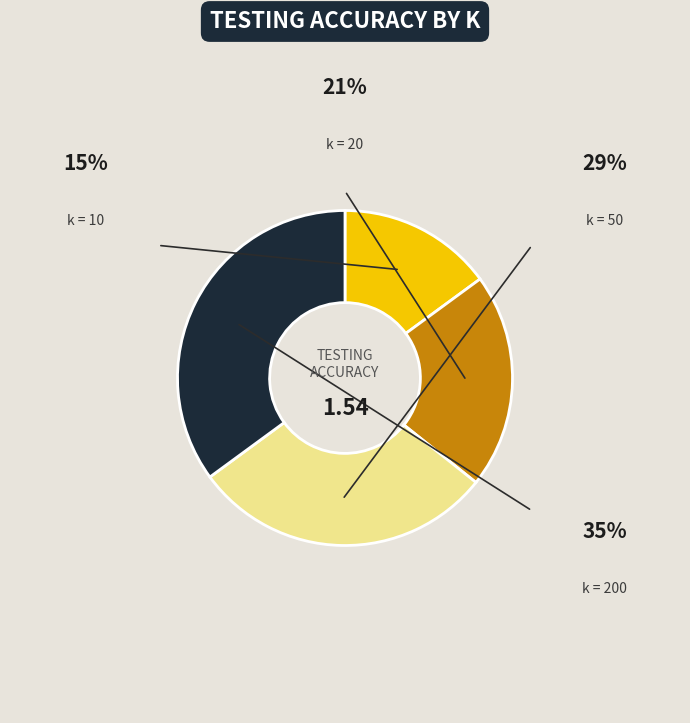

How many segments does this pie chart have?

4